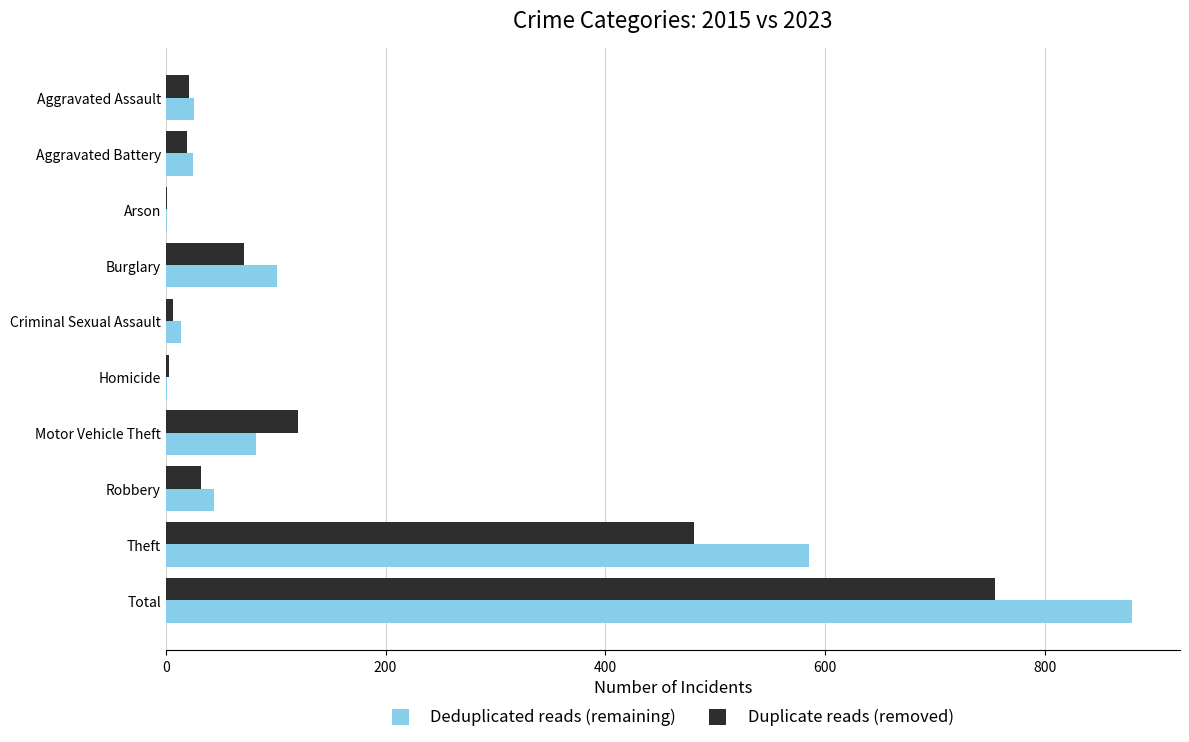

What is the sum of all Deduplicated reads (remaining) values?

1758